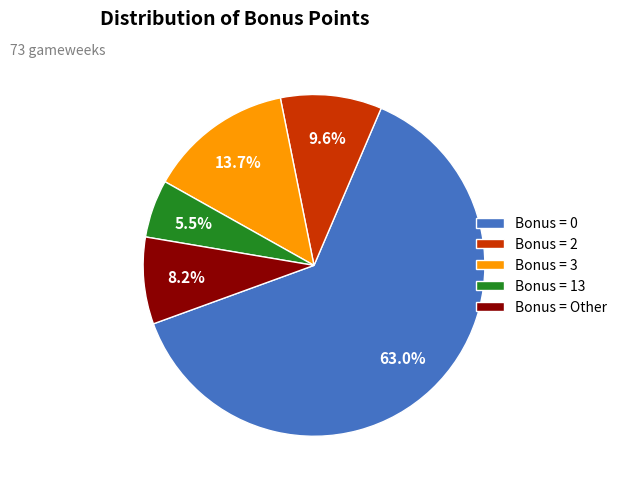

Do Bonus = 13 and Bonus = 0 together represent more than half of the pie?

Yes